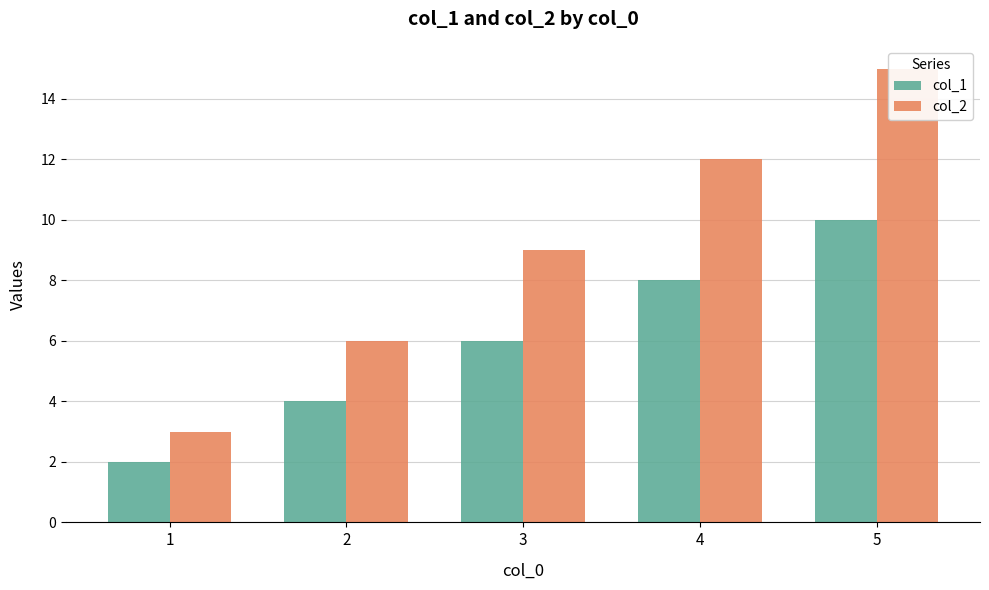

At which category does the chart reach its minimum across all series?

1